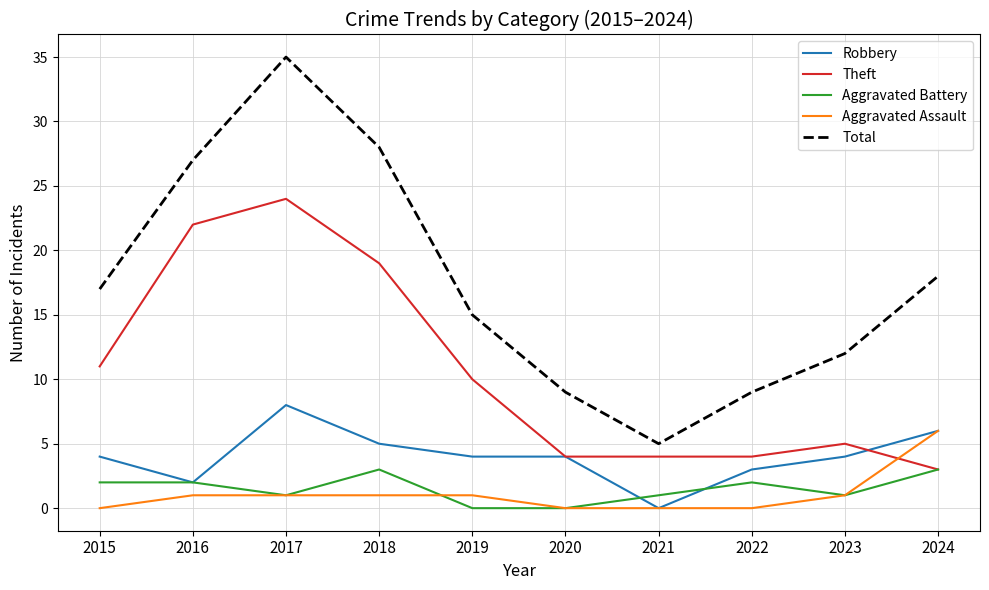

What is the spread (max minus min) of values at 2017?

34